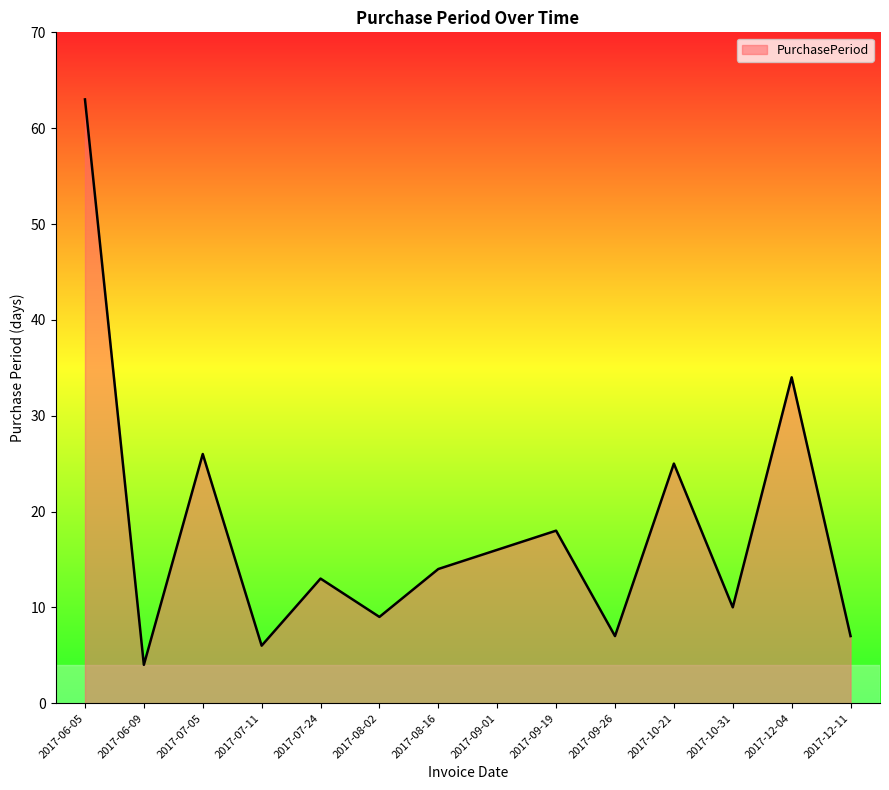

True or false: the data has more than 2 interior local peaks.

True